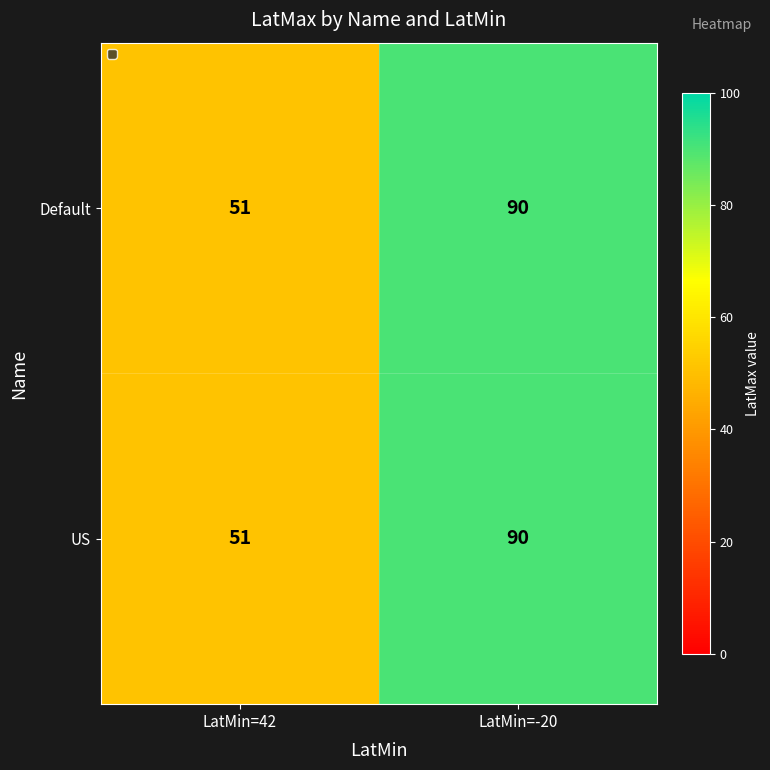

At which category does the chart reach its minimum across all series?

LatMin=42